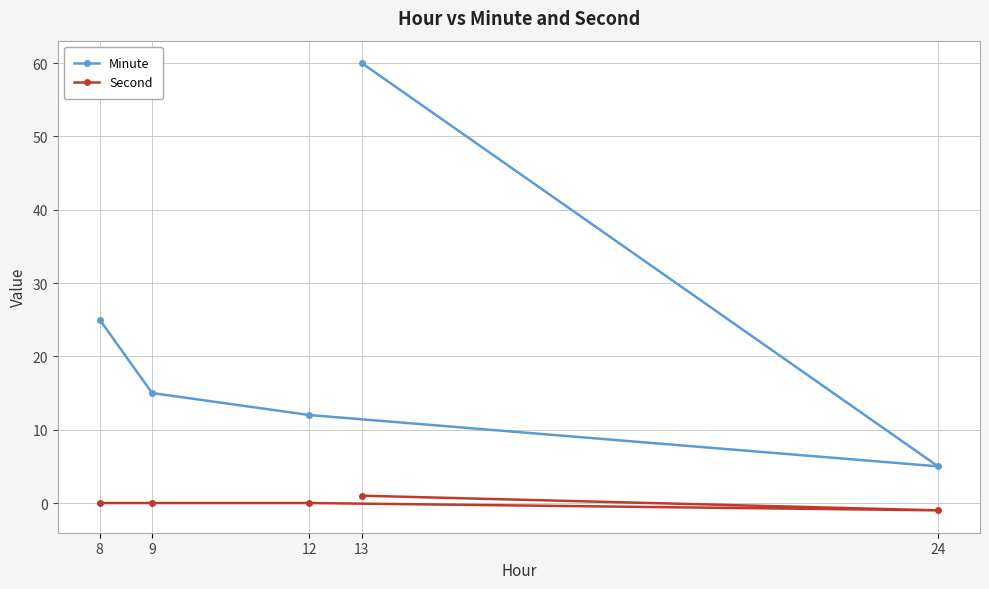

At how many categories does at least one series exceed 47?

1